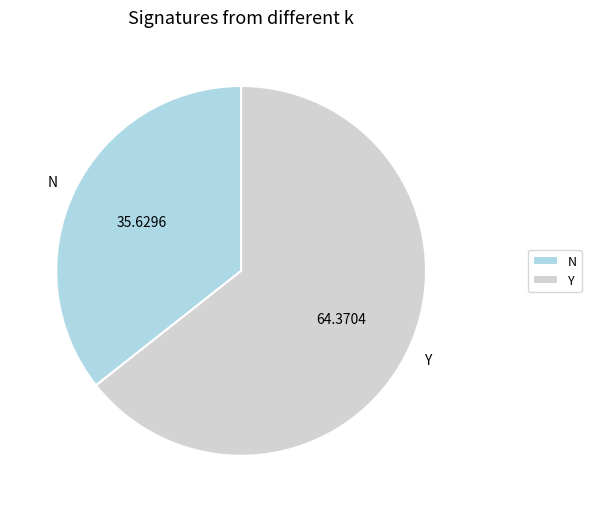

How many segments does this pie chart have?

2